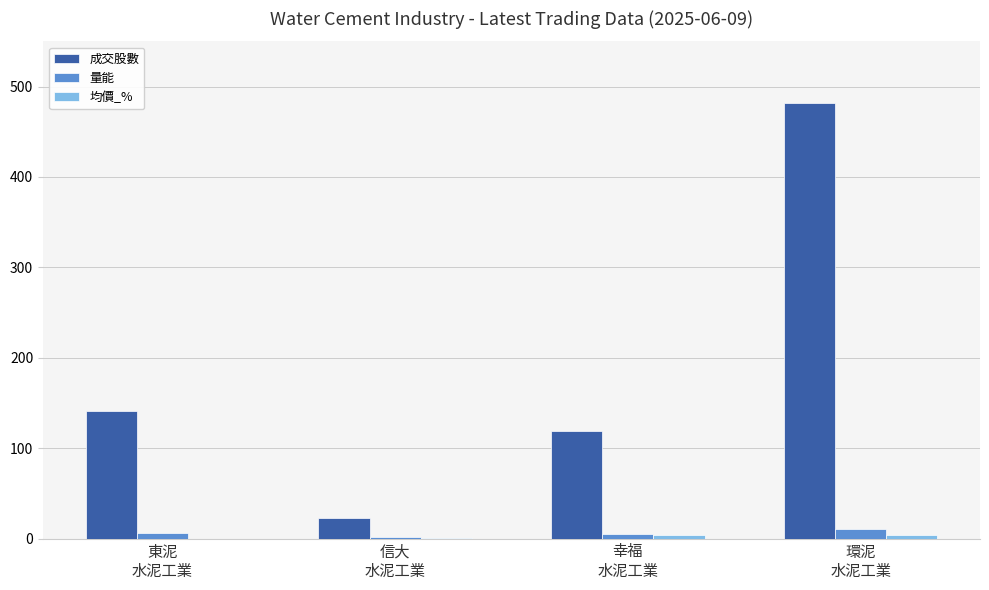

What is the maximum value shown in the chart?

482.0